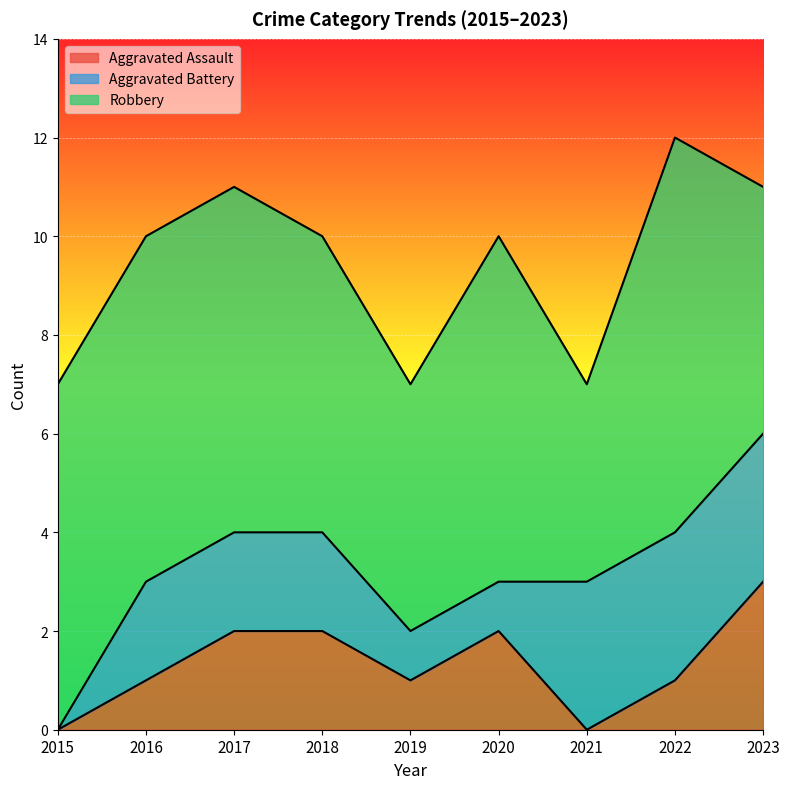

True or false: Robbery and Aggravated Assault cross at least once.

False